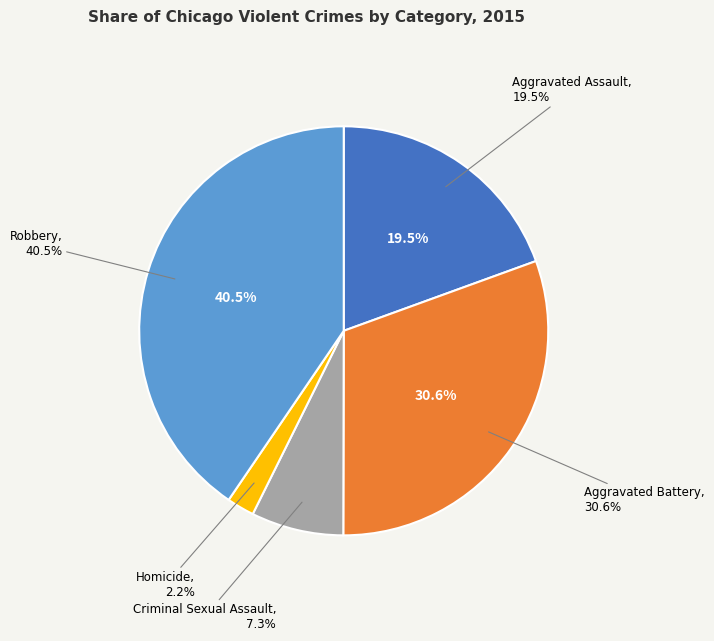

Is it true that Homicide is 2% of the pie?

True